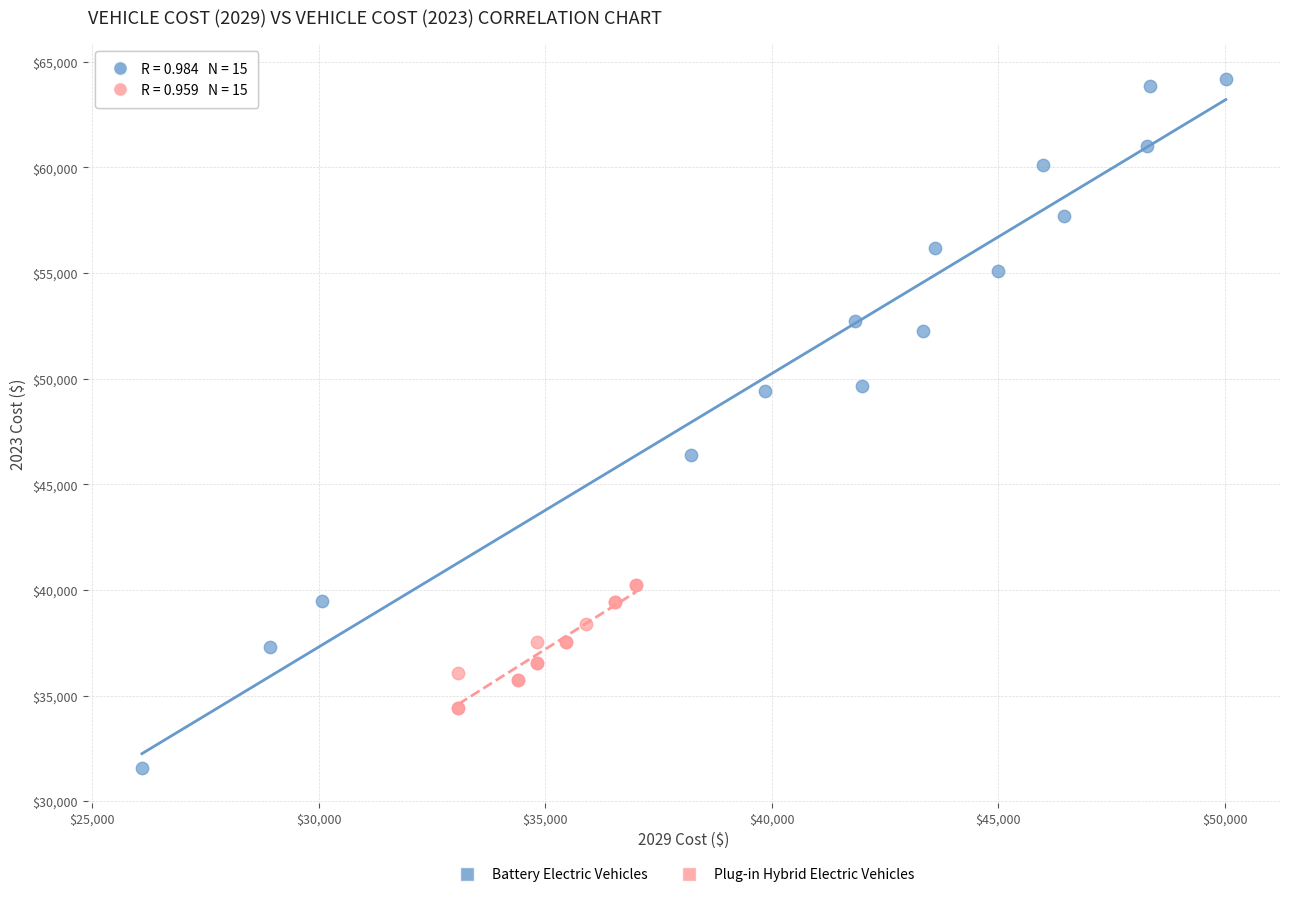

Which series has the widest spread of Y values?

Battery Electric Vehicles